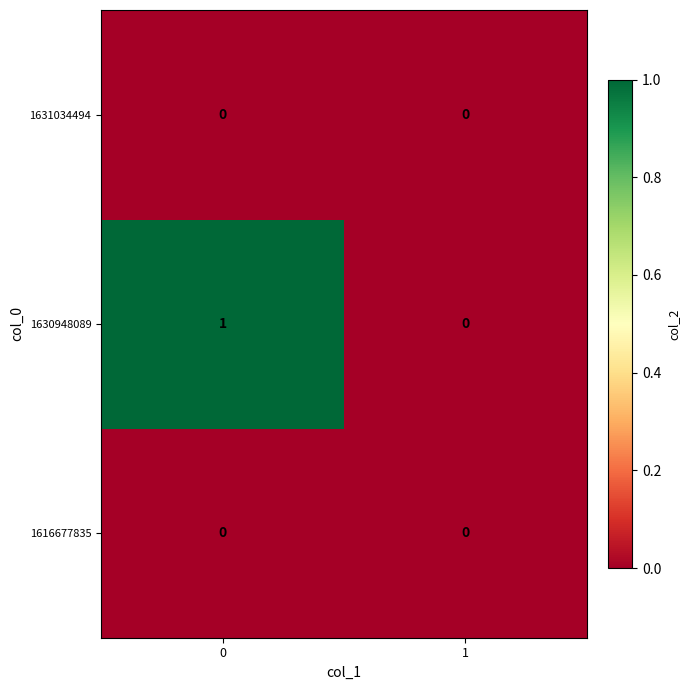

True or false: 1631034494 has a value of 0 at 1.

True